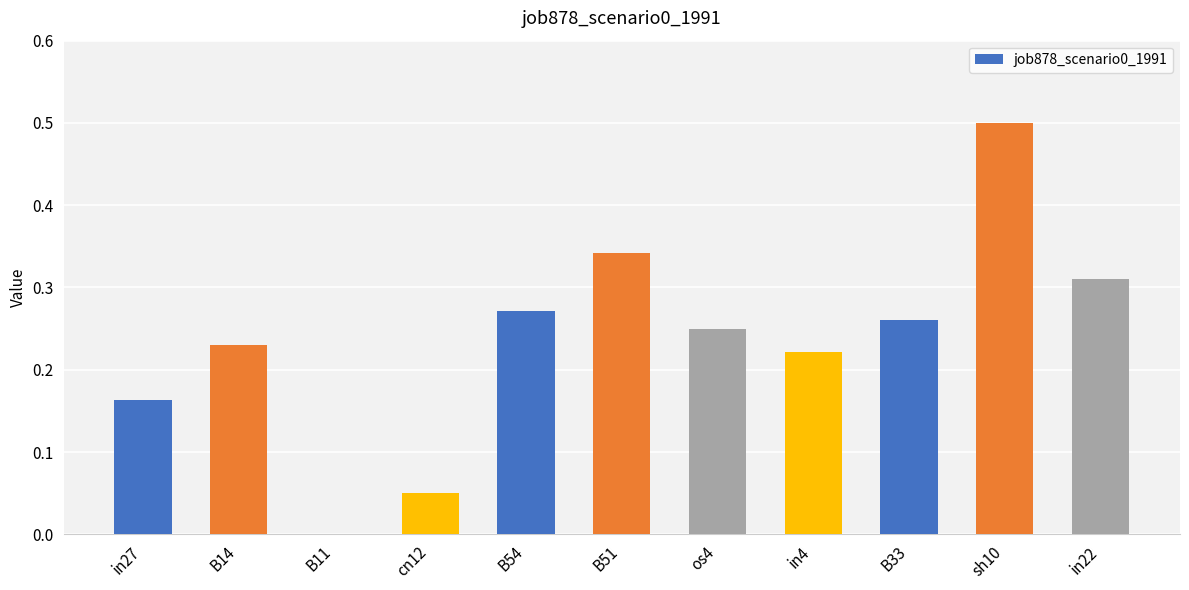

Which has a higher value, B54 or in4?

B54